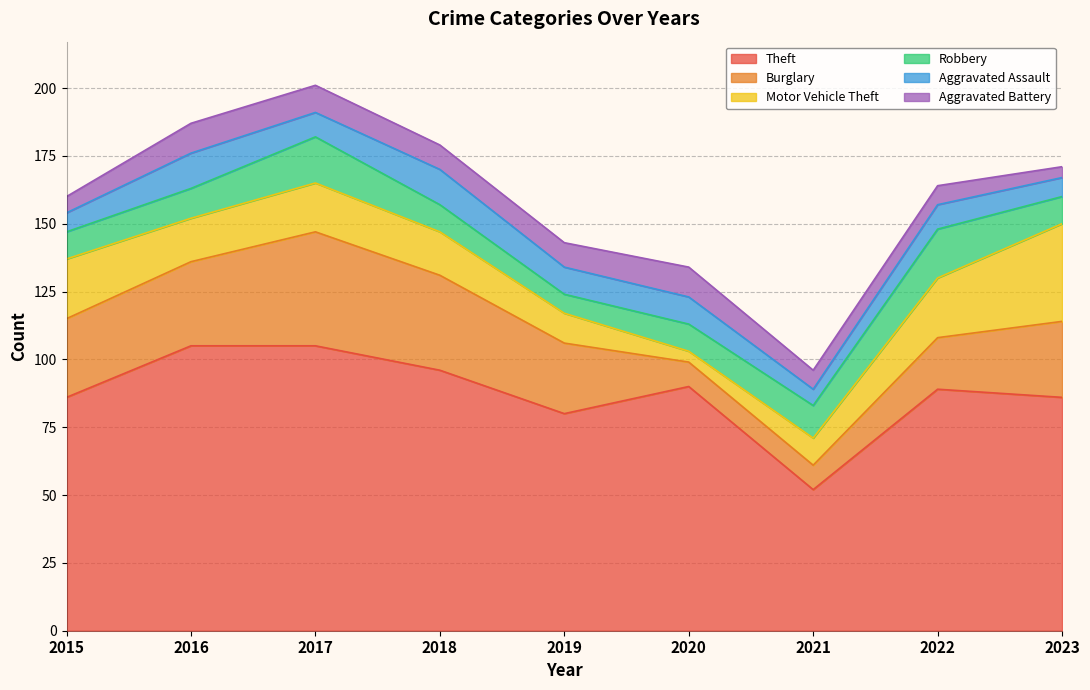

What is the total value across all series at 2022?

164